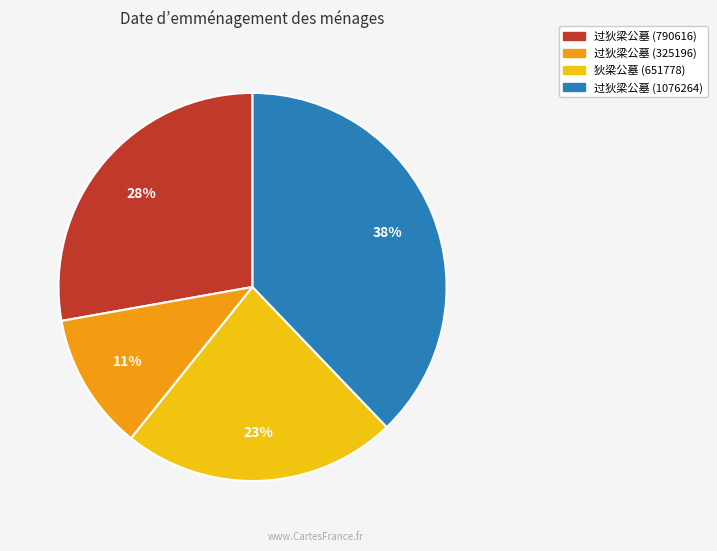

To the nearest percent, what is the average slice percentage?

25%